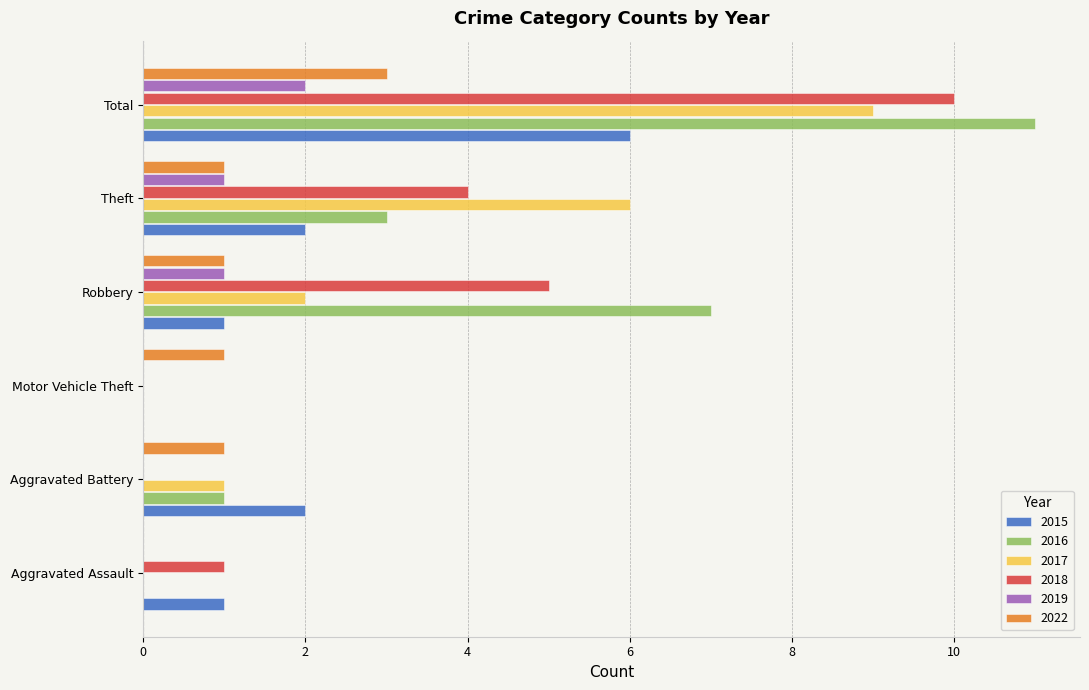

What is the spread (max minus min) of values at Robbery?

6